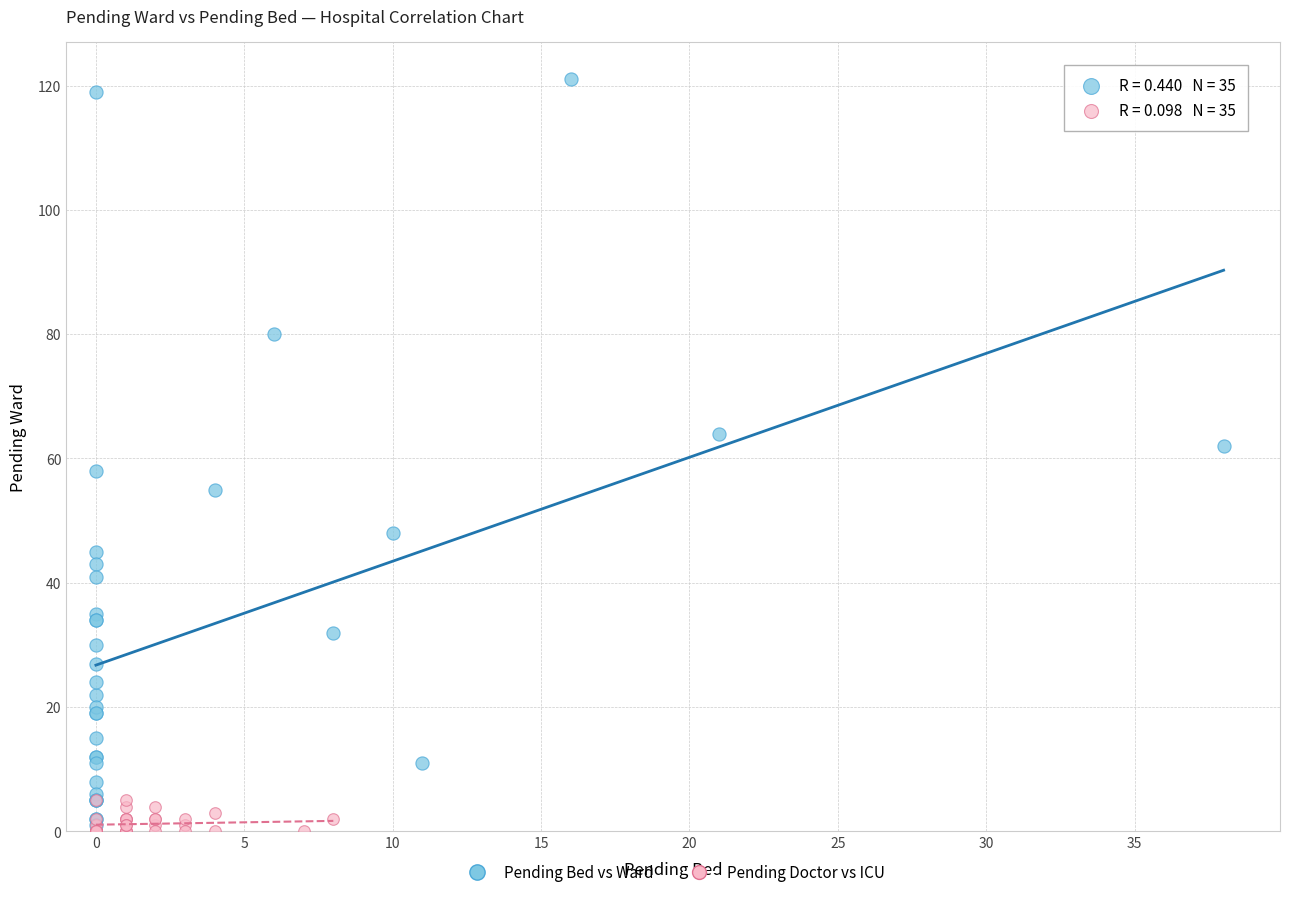

Which series contains the highest Y value?

Pending Bed vs Ward